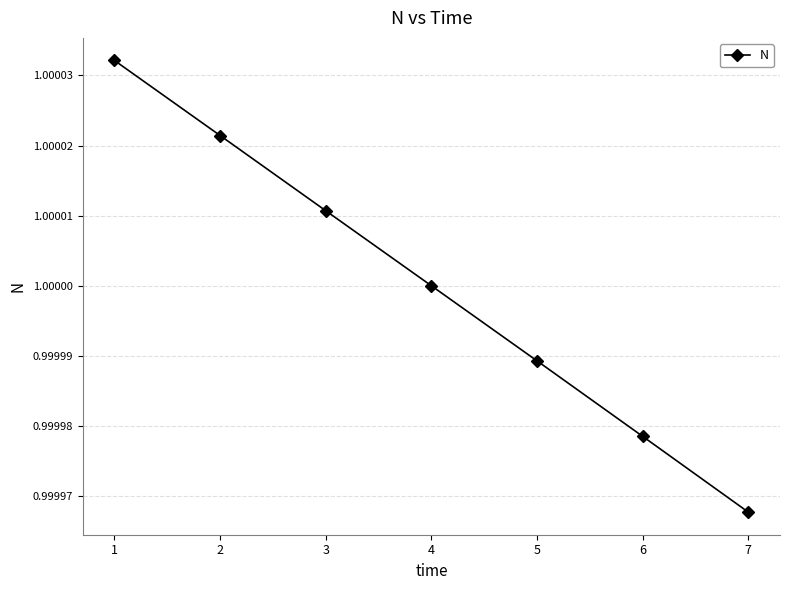

Which category has the lowest value across all series?

7